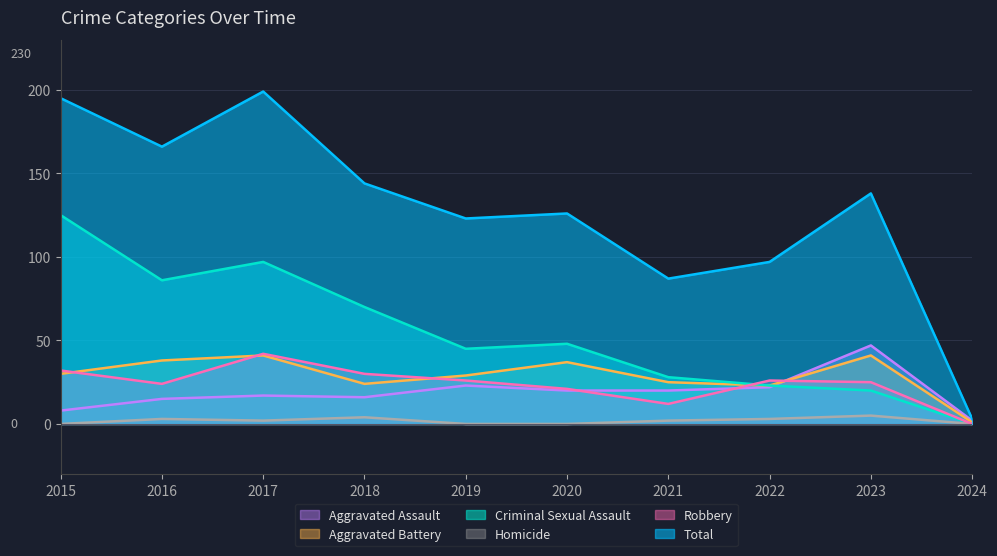

What is the value of the Aggravated Battery point at the 3rd from the left?

41